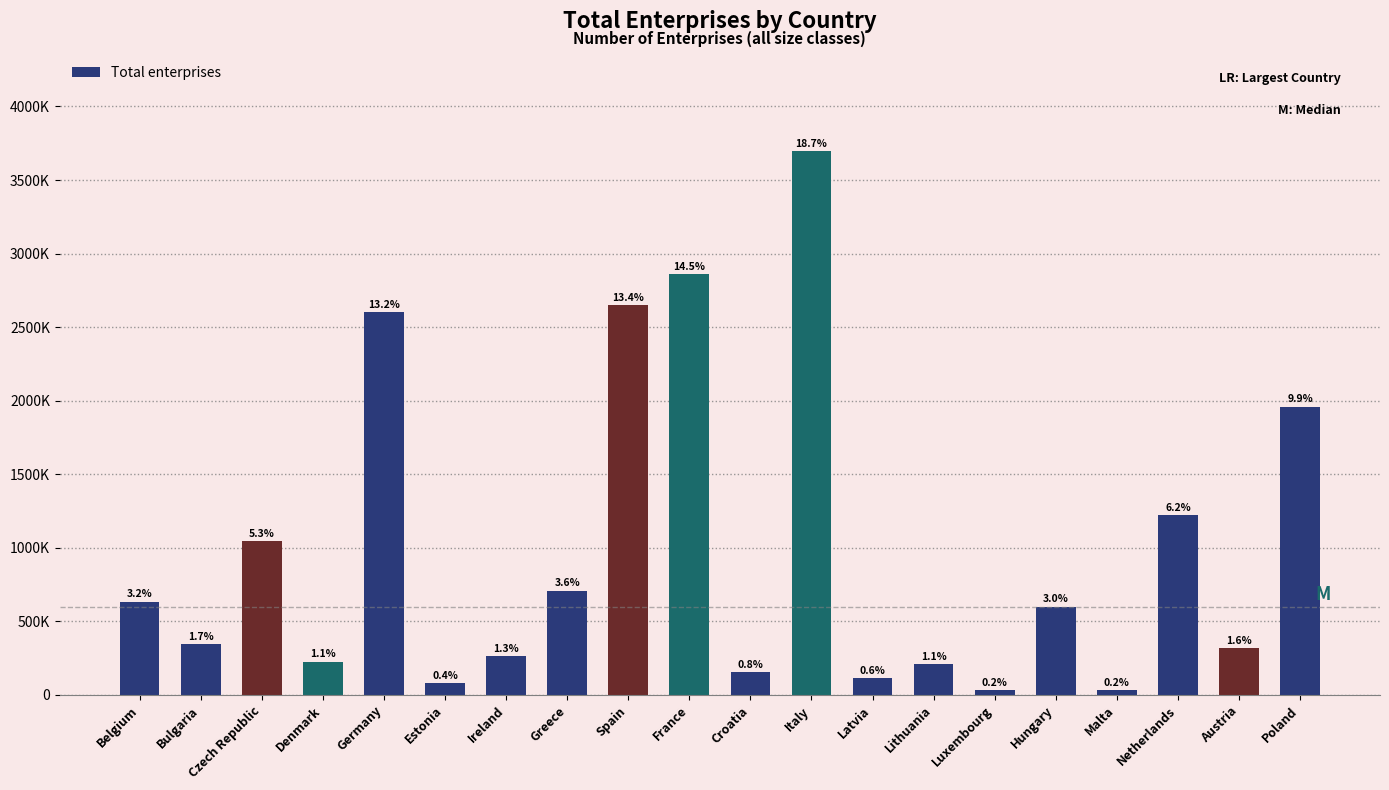

What is the change in value from Estonia to Croatia?

+75860